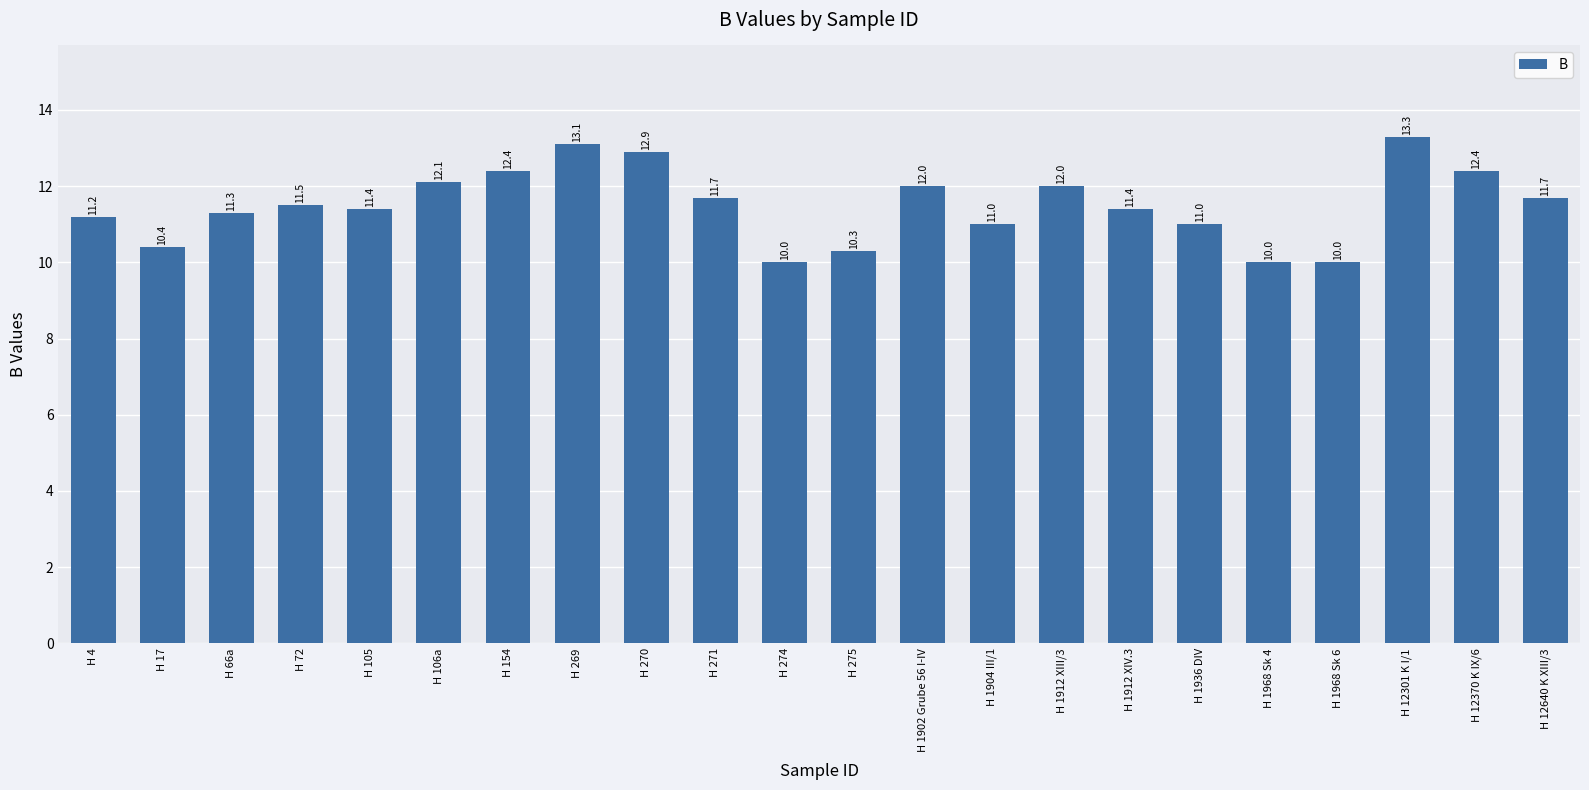

What position from the left is H 4?

1